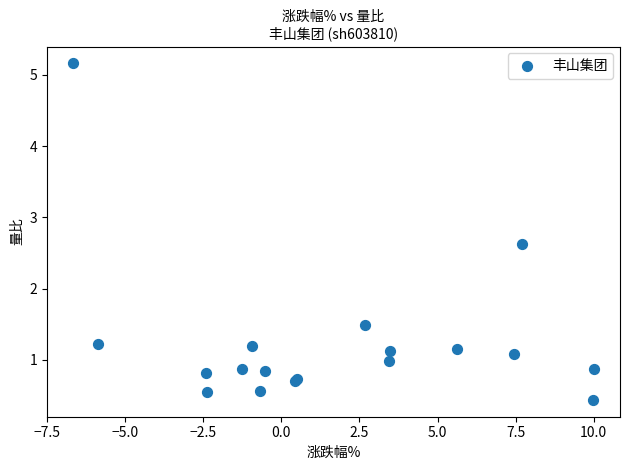

What Y value in the scatter plot is closest to 2?

1.5